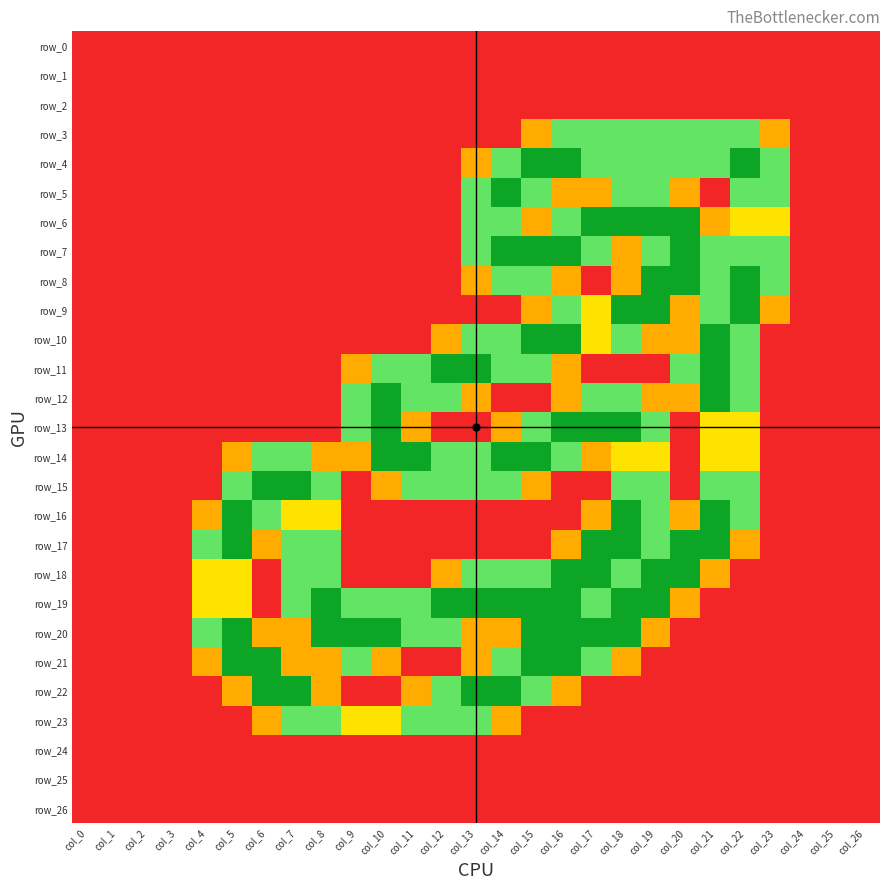

What is the difference between the maximum and minimum values in the row_9 series?

2.0